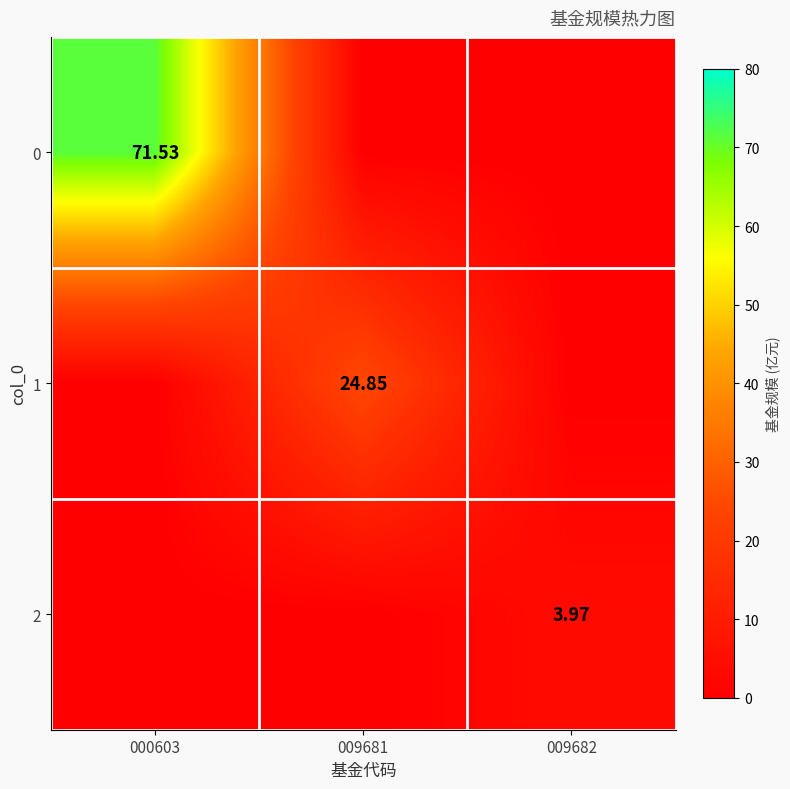

List the labels in order of 1 value, largest first.

009681, 000603, 009682